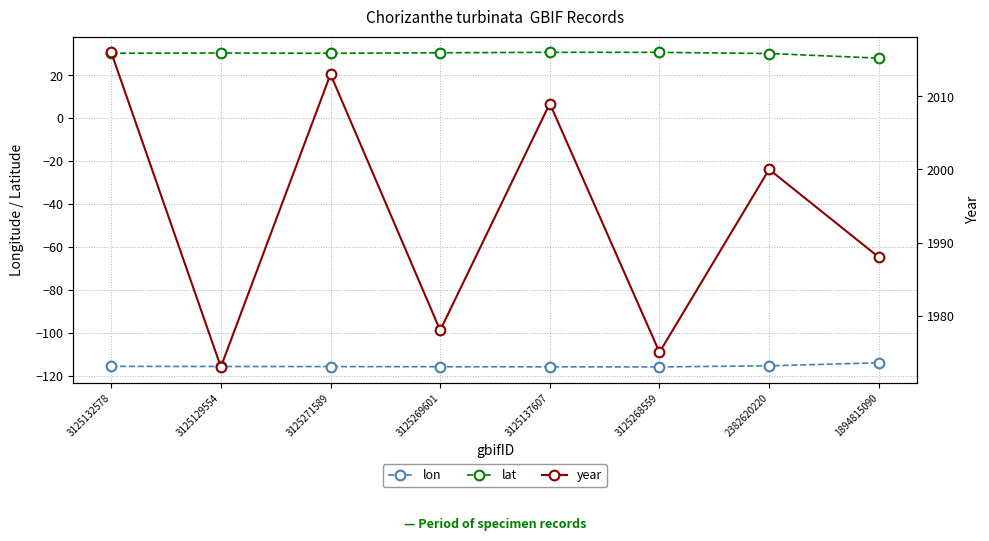

What is the average value of the lon series?

-115.5